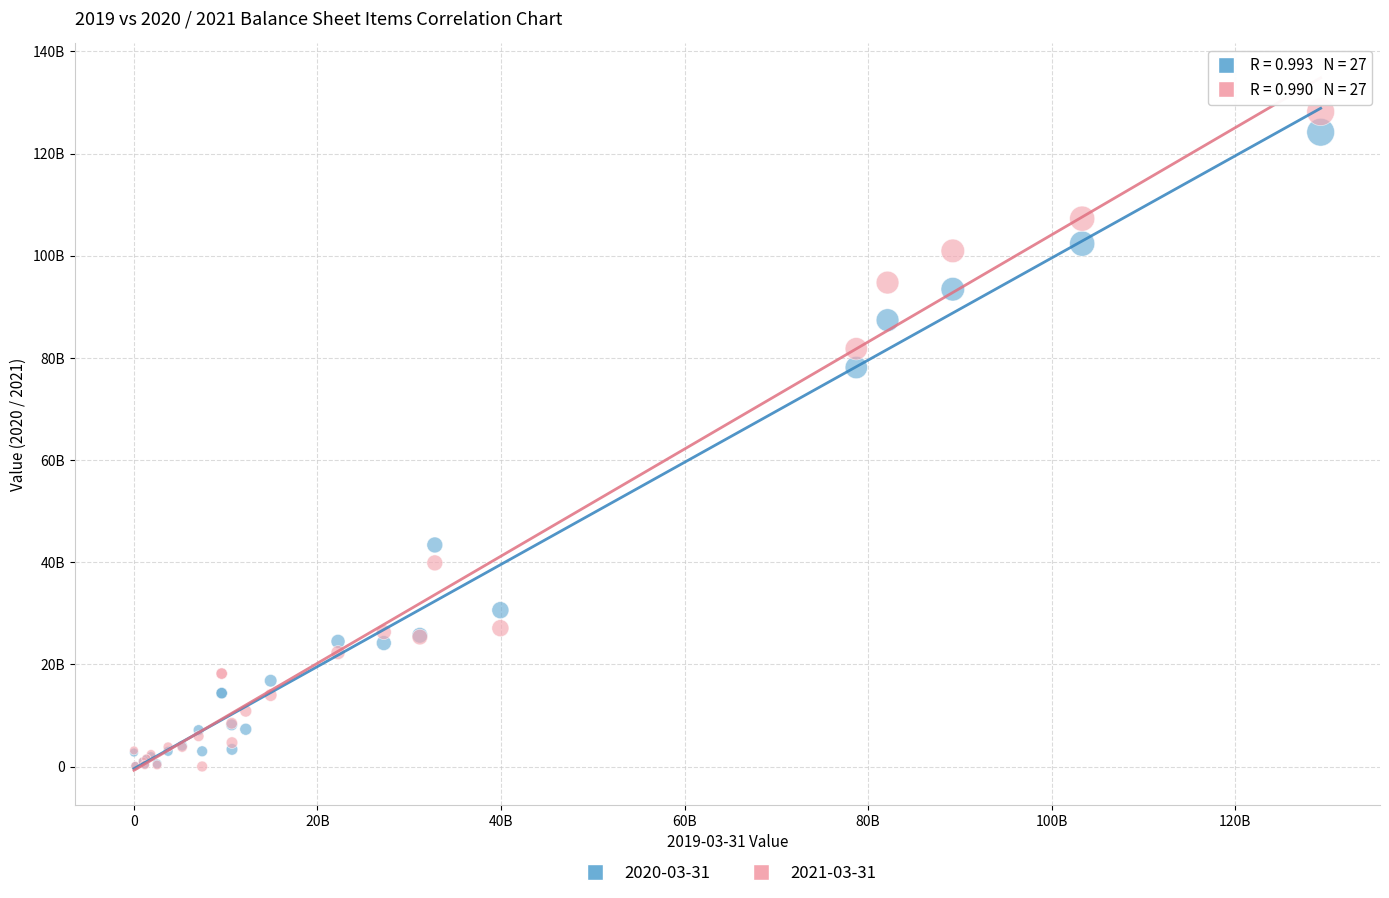

Which series contains the highest Y value?

2021-03-31